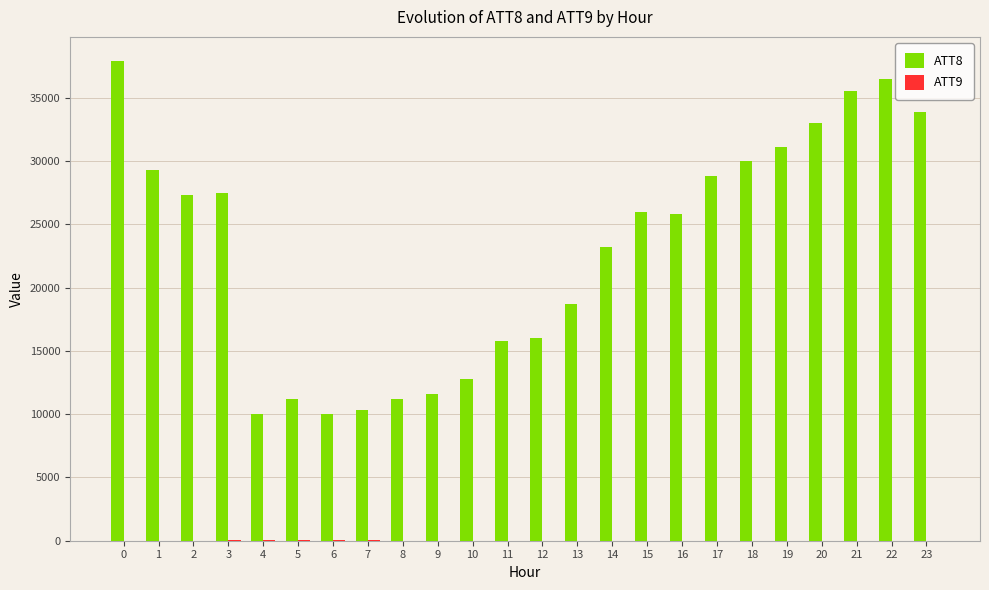

Are the bars grouped side by side (vs. stacked)?

Yes